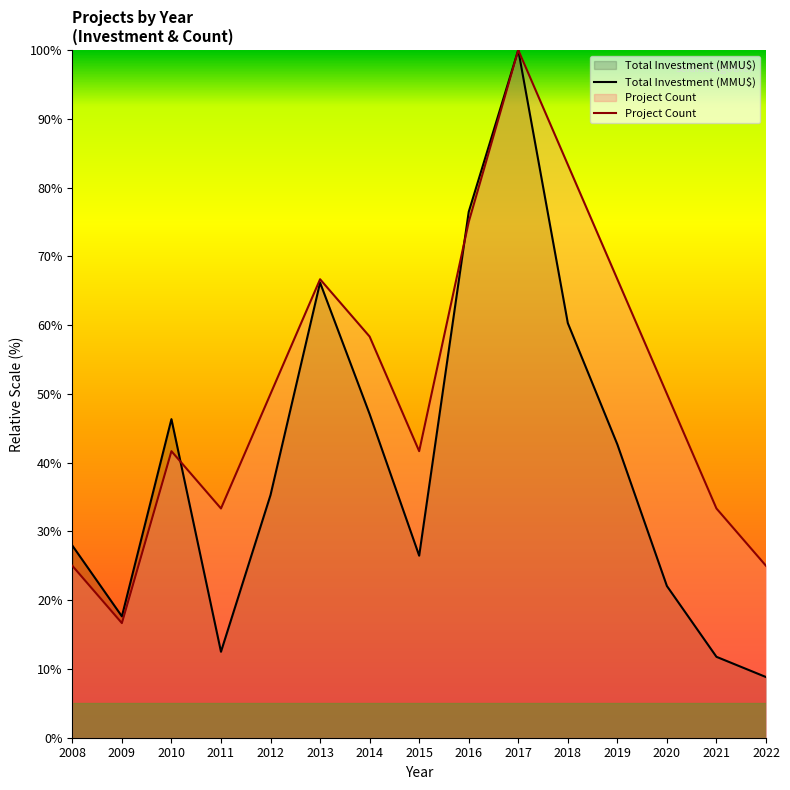

Does the chart display data point markers on the line(s)?

No